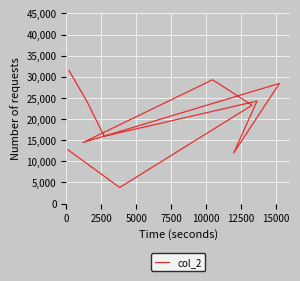

True or false: there are more than 0 points higher than both neighbors.

True